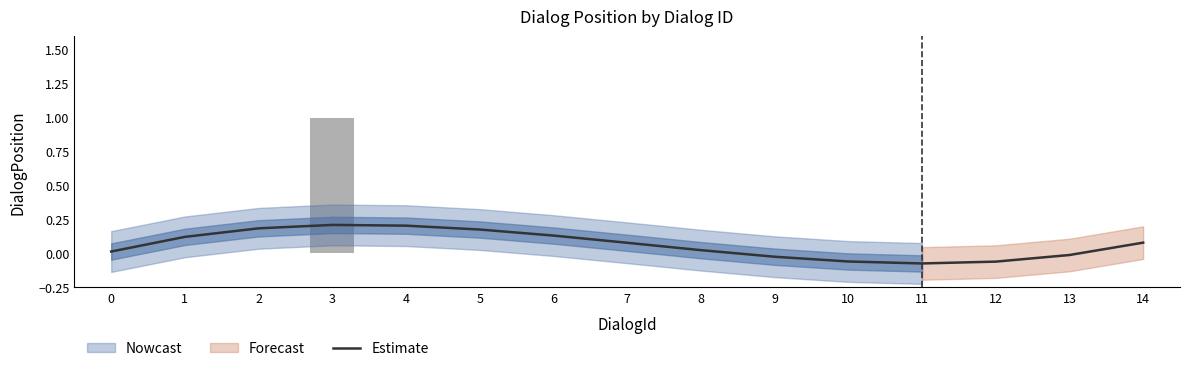

What is the value of the 15th bar from the left?

0.1